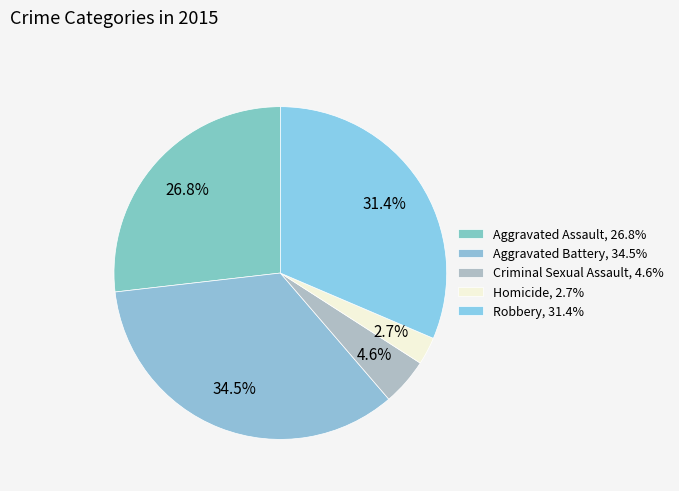

What is the smallest slice in the pie chart?

Homicide